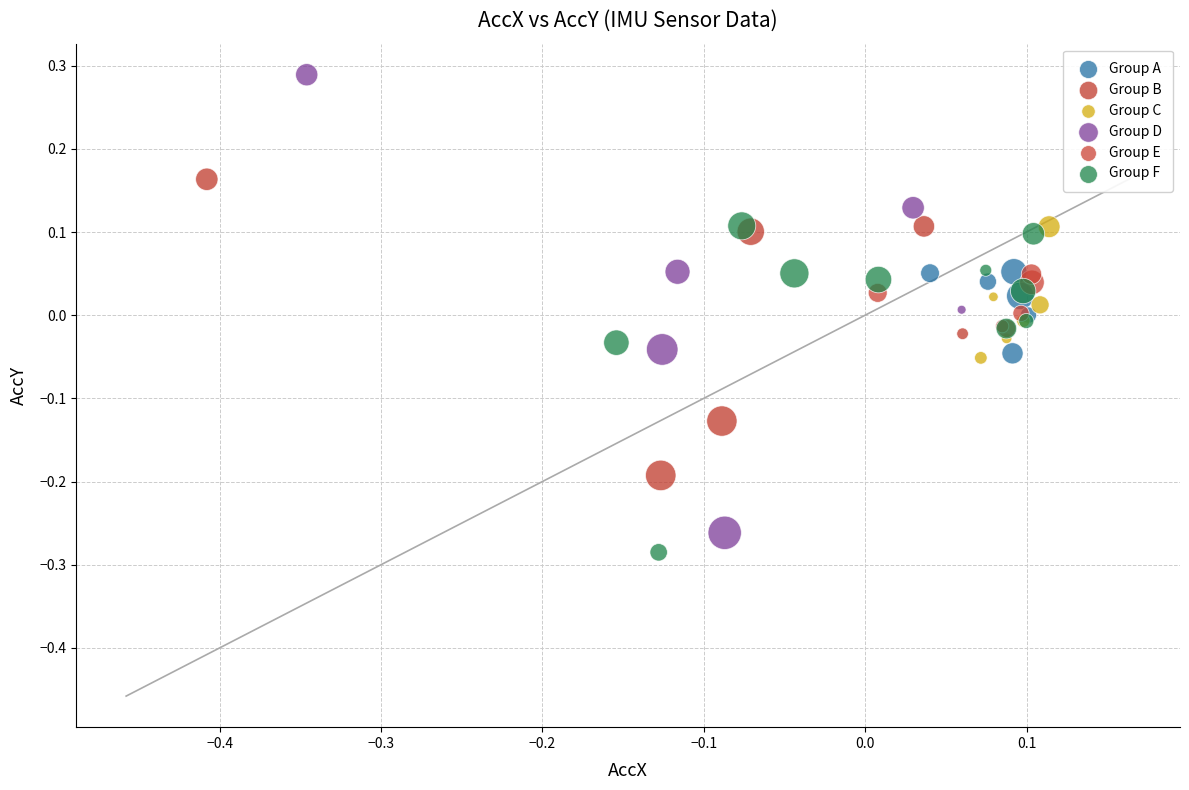

Which series has the widest spread of Y values?

Group D